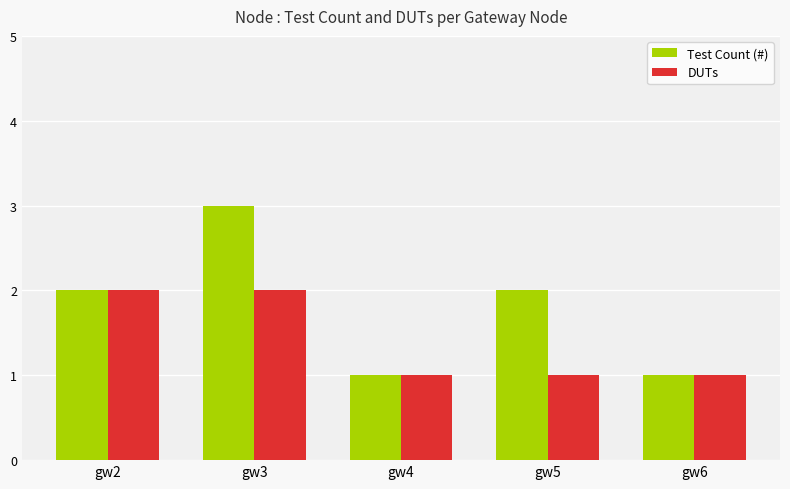

What is the value of the Test Count (#) bar at the 5th from the left?

1